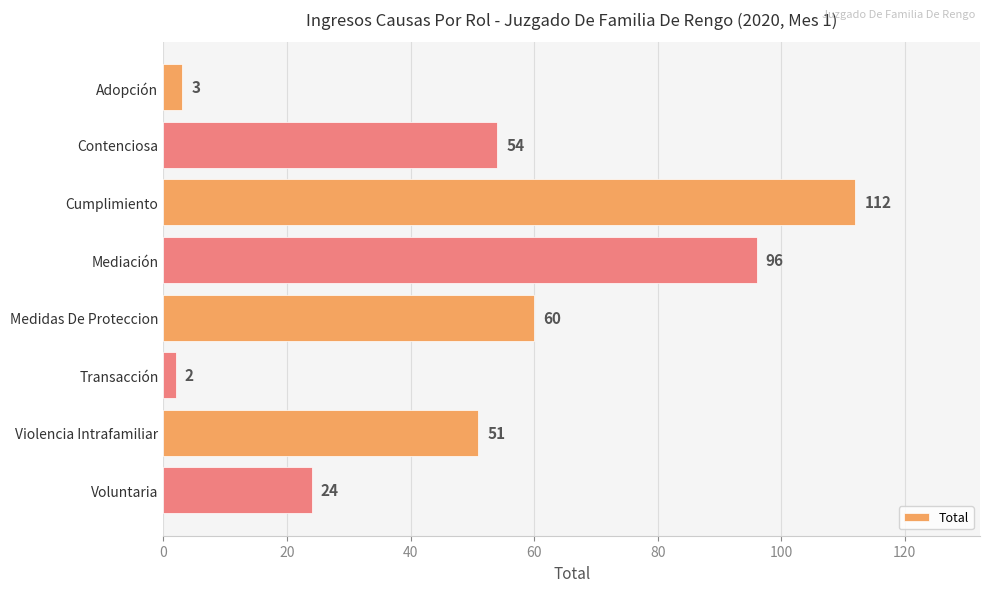

What is the average value?

50